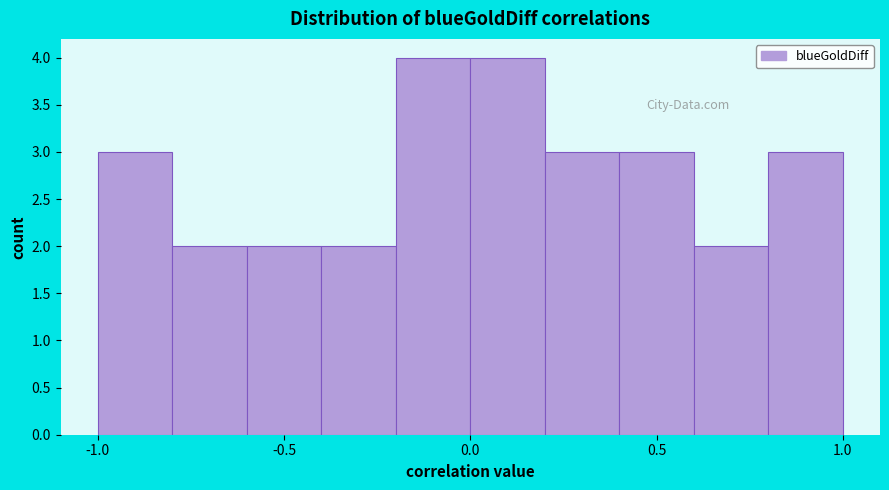

How tall is the bar that spans -0.2 to 0.0 on the x-axis? The values are not printed on the chart, so give them approximately, as read against the axis.

4